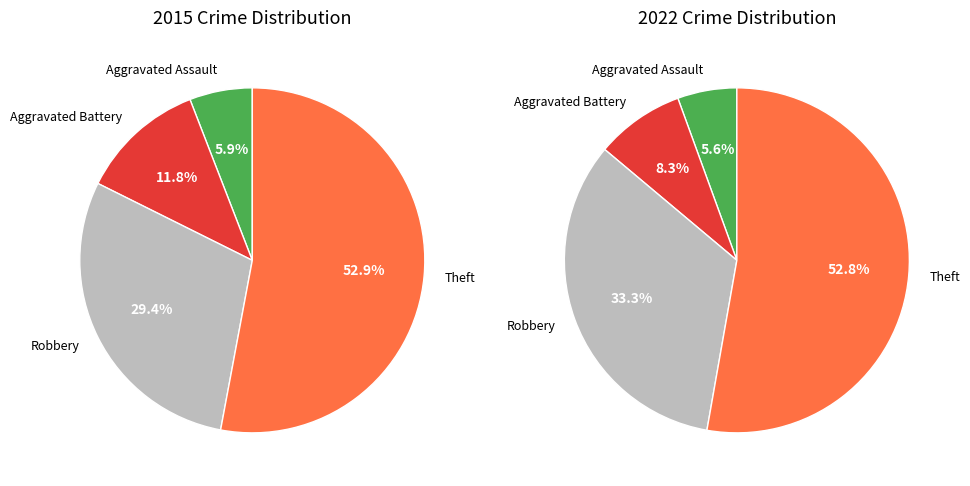

Is it true that 3 is 39% of the pie?

False